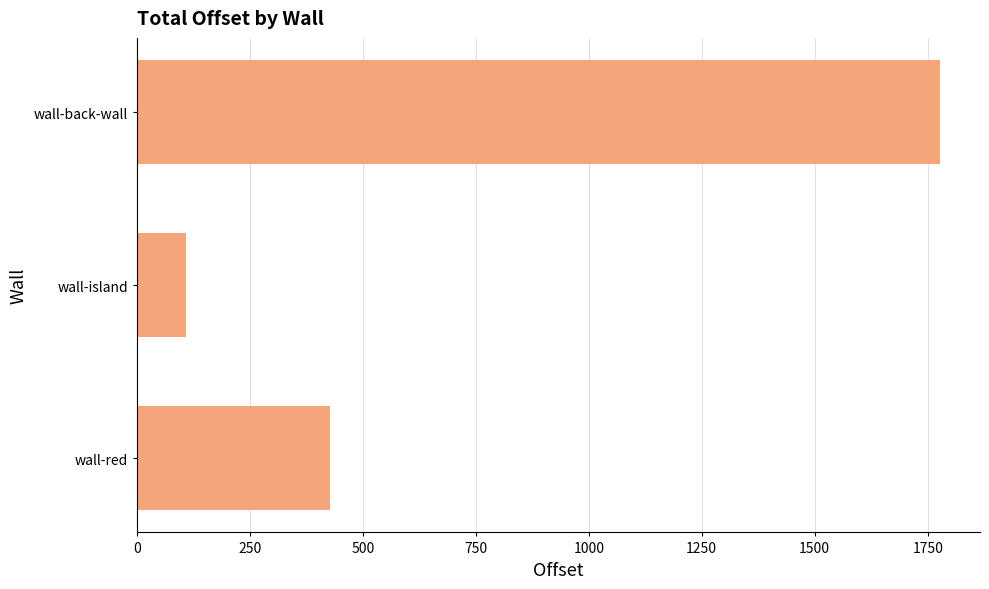

Are the bars horizontal?

Yes